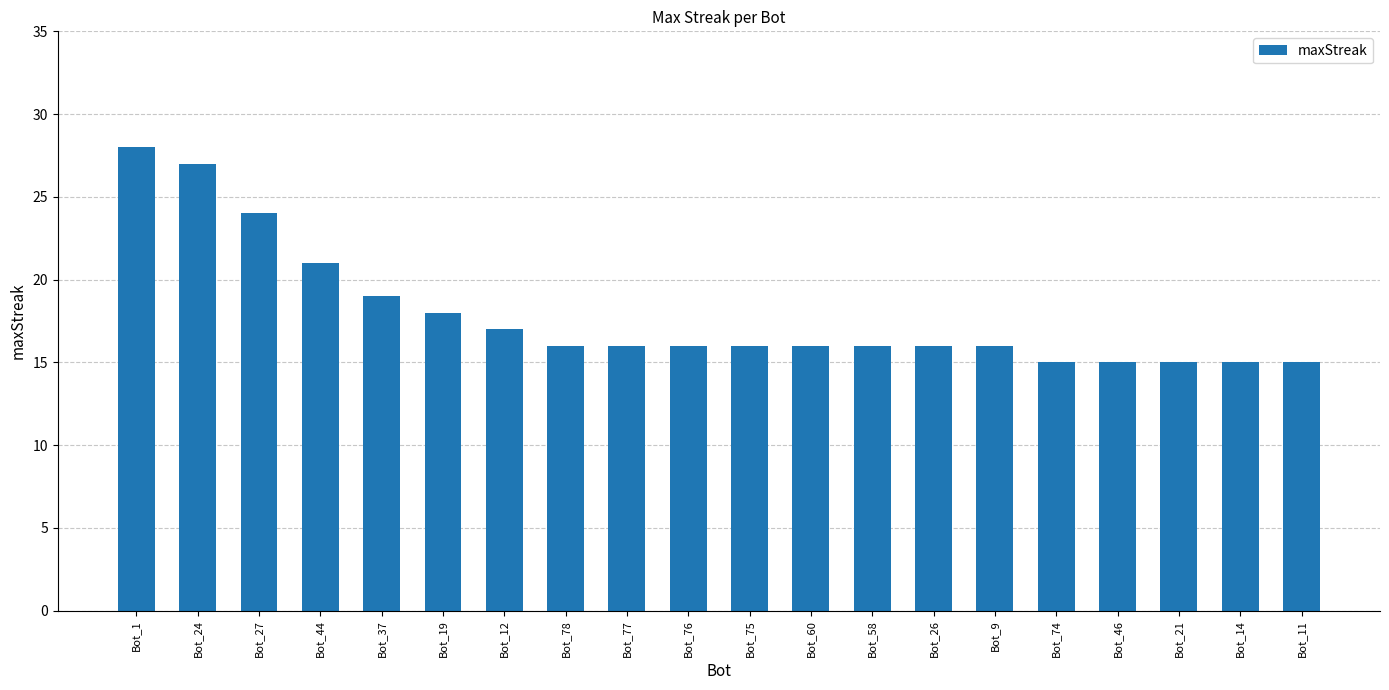

What position from the right is Bot_76?

11